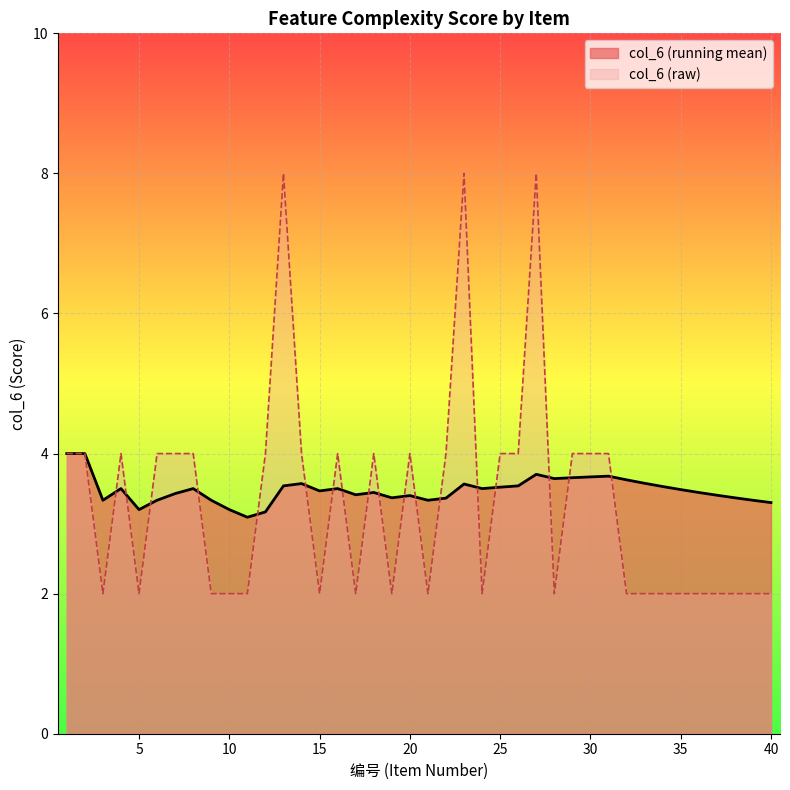

Rank the categories by value from highest to lowest.

13, 23, 27, 1, 2, 4, 6, 7, 8, 12, 14, 16, 18, 20, 22, 25, 26, 29, 30, 31, 3, 5, 9, 10, 11, 15, 17, 19, 21, 24, 28, 32, 33, 34, 35, 36, 37, 38, 39, 40